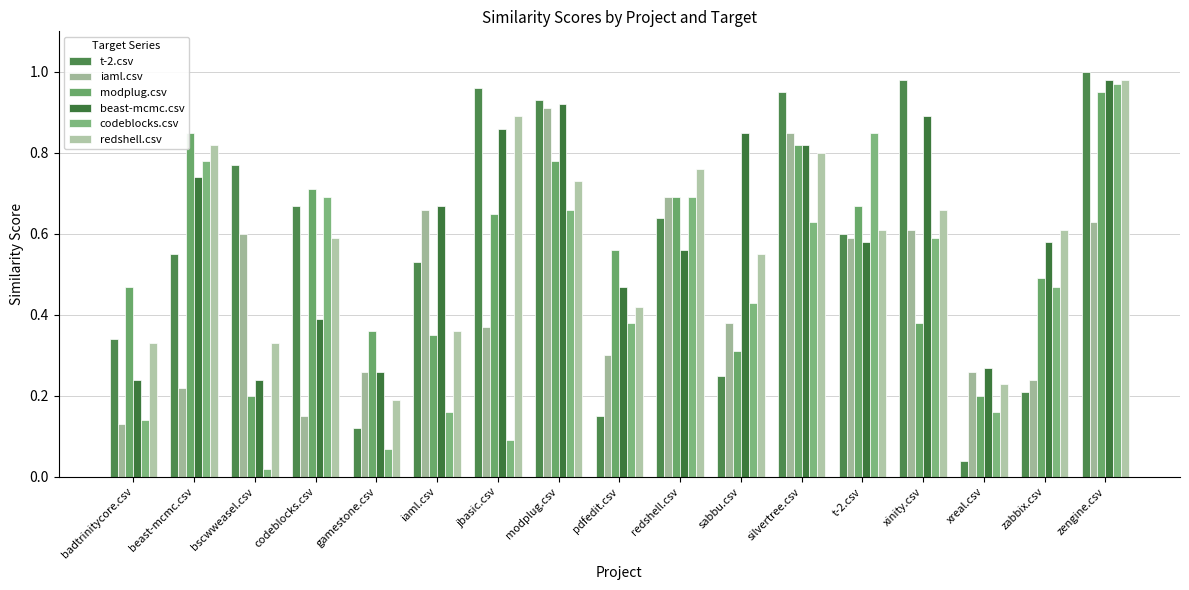

What is the label of the 11th bar from the right?

jbasic.csv